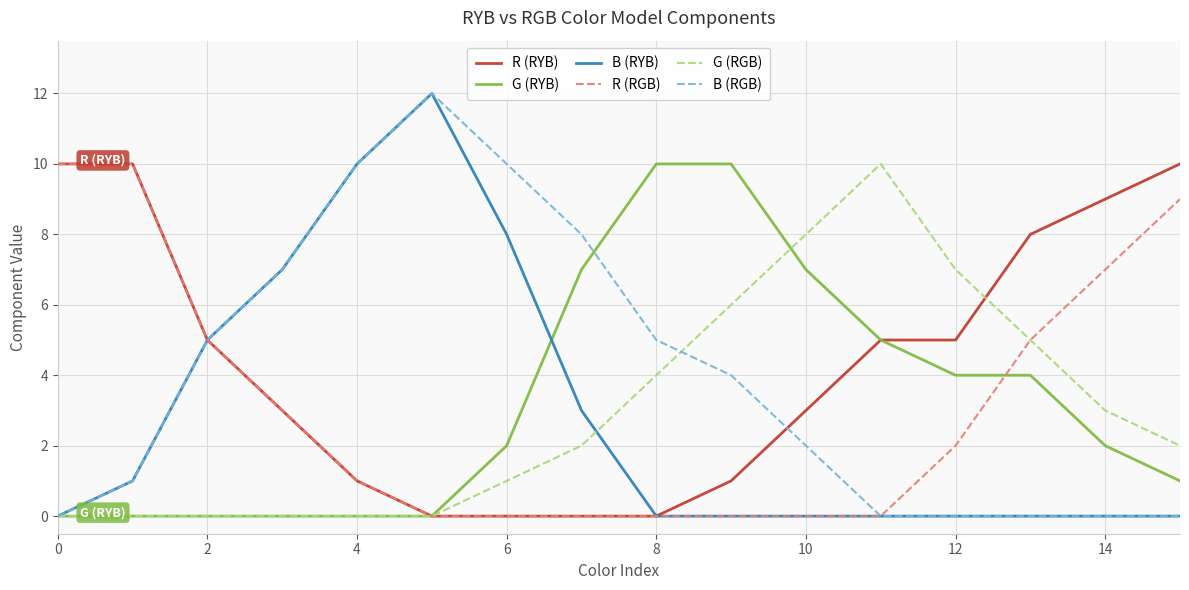

How many R (RGB) values are between 0 and 7?

13